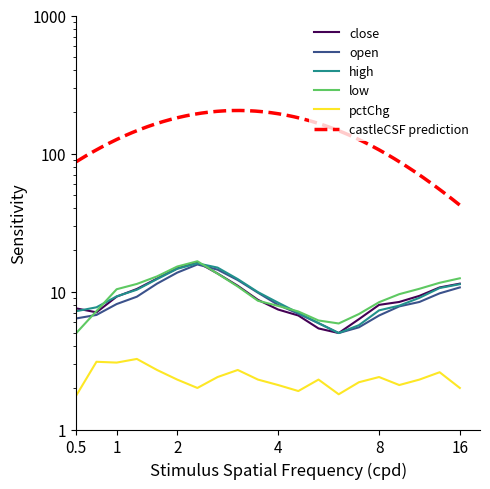

Is the value of low at 15 greater than the value of high at pctChg?

No